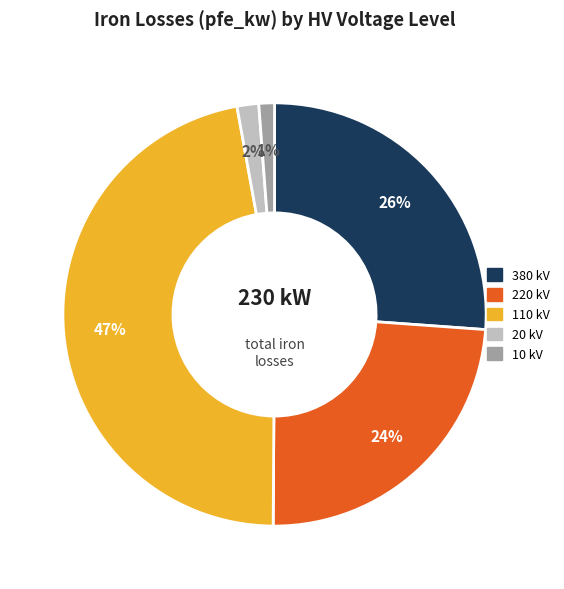

Is there any slice that represents more than half of the pie?

No